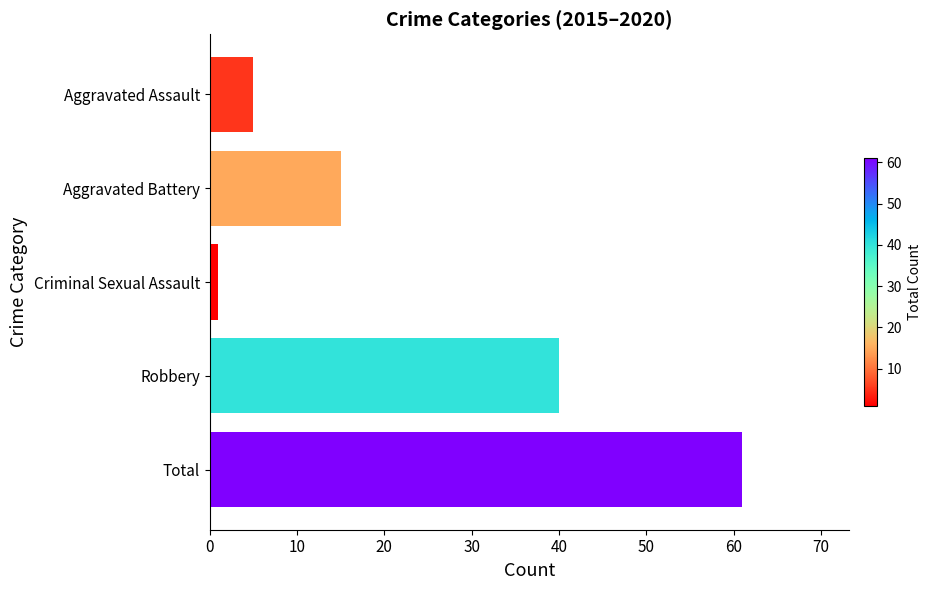

What is the label of the 3rd bar from the bottom?

Criminal Sexual Assault